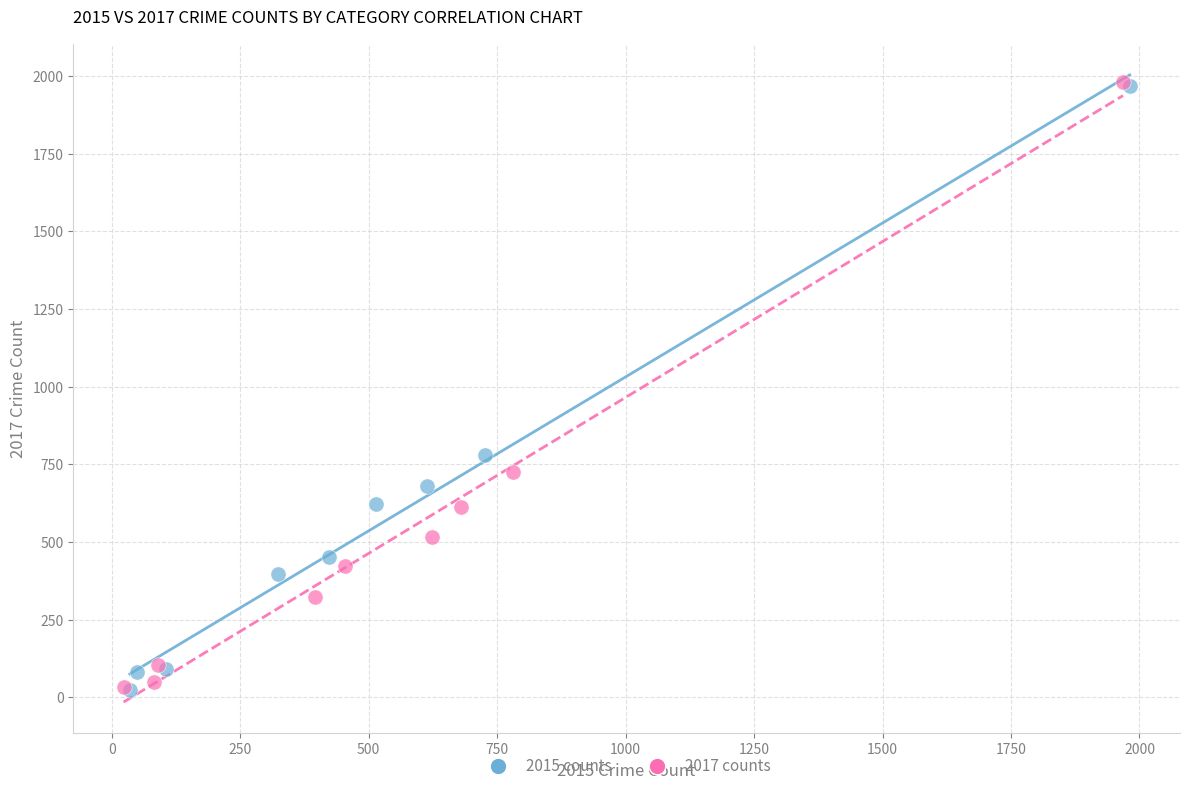

What are all the series names shown in the legend?

2015 counts, 2017 counts